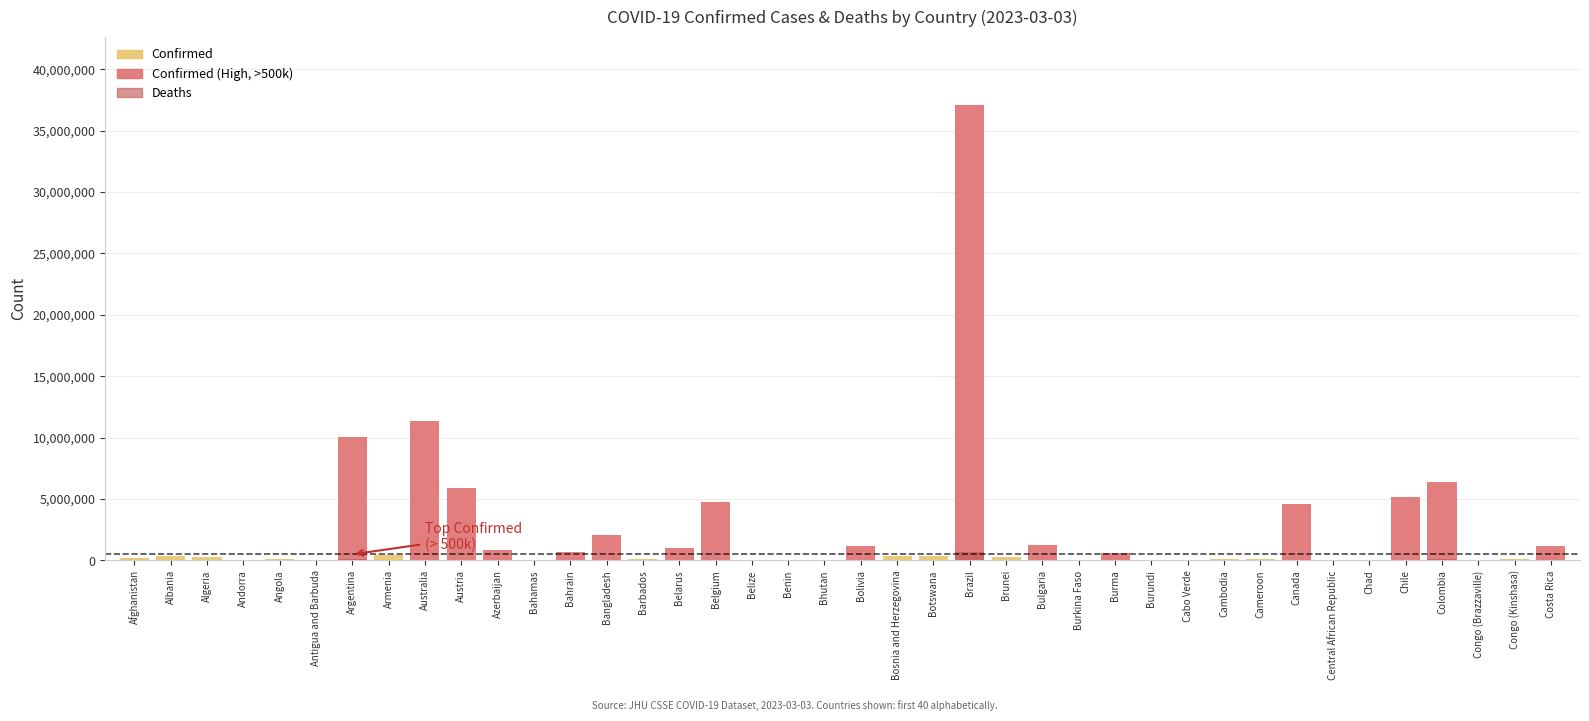

In Deaths, how many points are higher than both neighbors (excluding endpoints)?

13